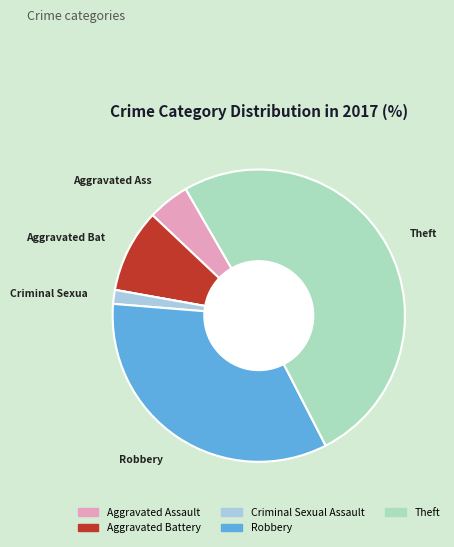

Is there any slice that represents more than half of the pie?

Yes